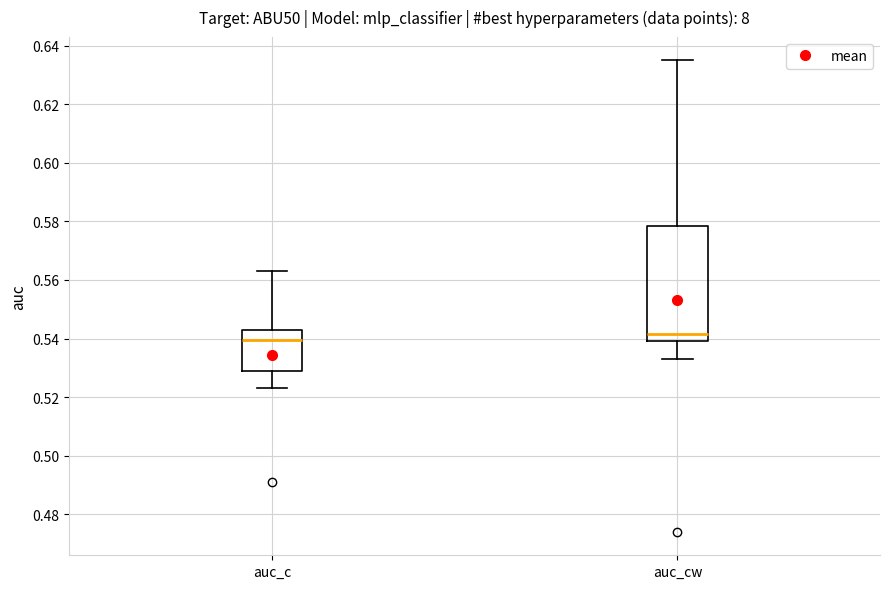

Reading left to right, read every box against the y-axis: the position of its median line, the range the box covers, and the ends of its whiskers. The values are not printed on the chart, so give them approximately, as read against the axis.

auc_c: median 0.540, box 0.530 to 0.542, whiskers 0.524 to 0.564
auc_cw: median 0.542, box 0.540 to 0.578, whiskers 0.534 to 0.636